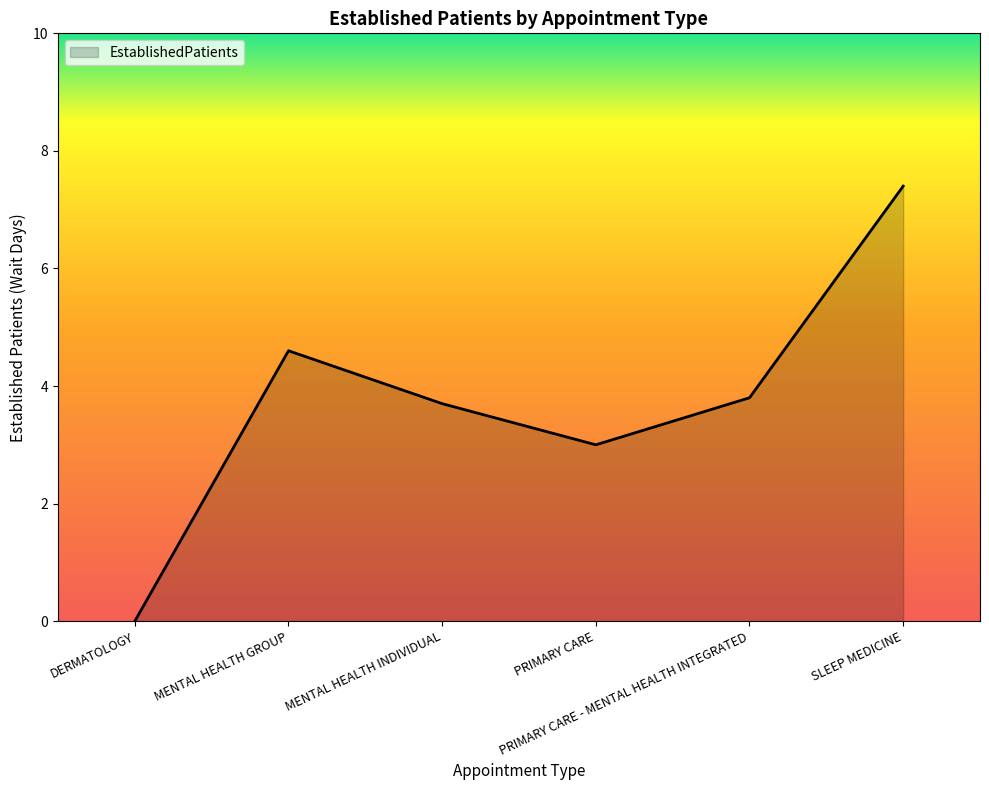

Between MENTAL HEALTH GROUP and PRIMARY CARE, which is larger?

MENTAL HEALTH GROUP